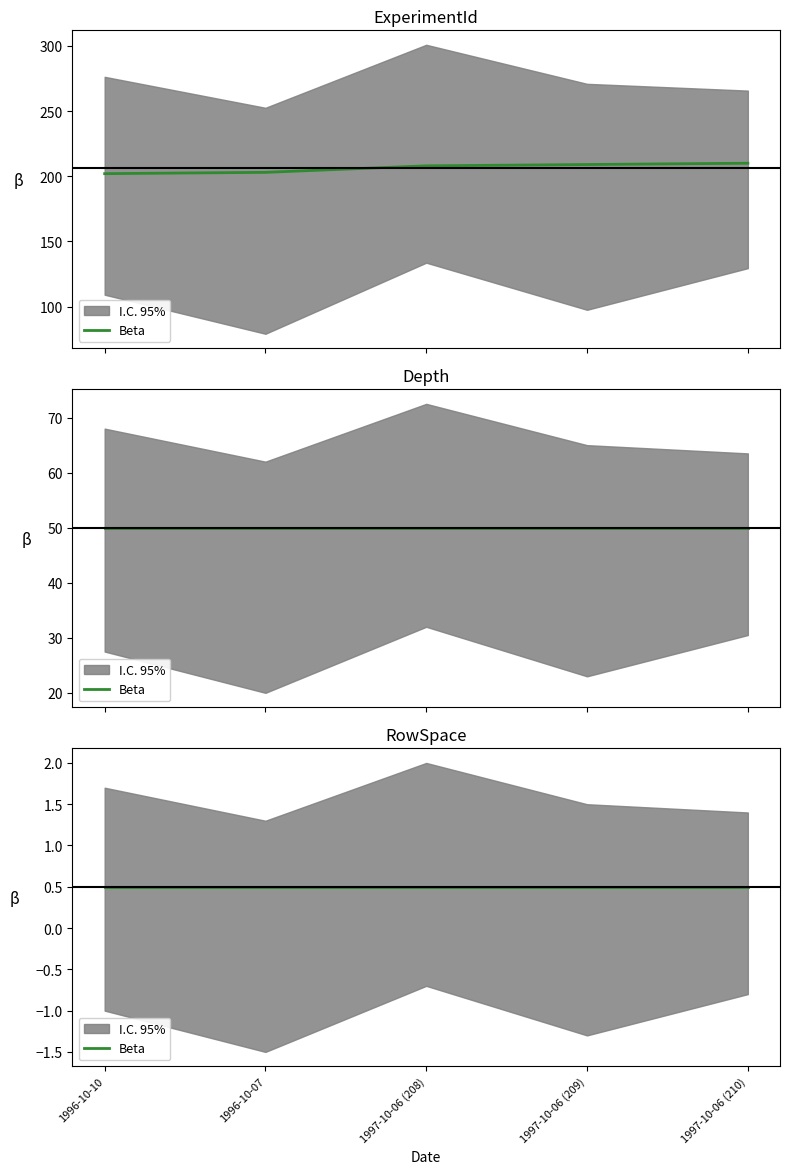

What is the approximate value of Depth at 1997-10-06 (209)?

50.0